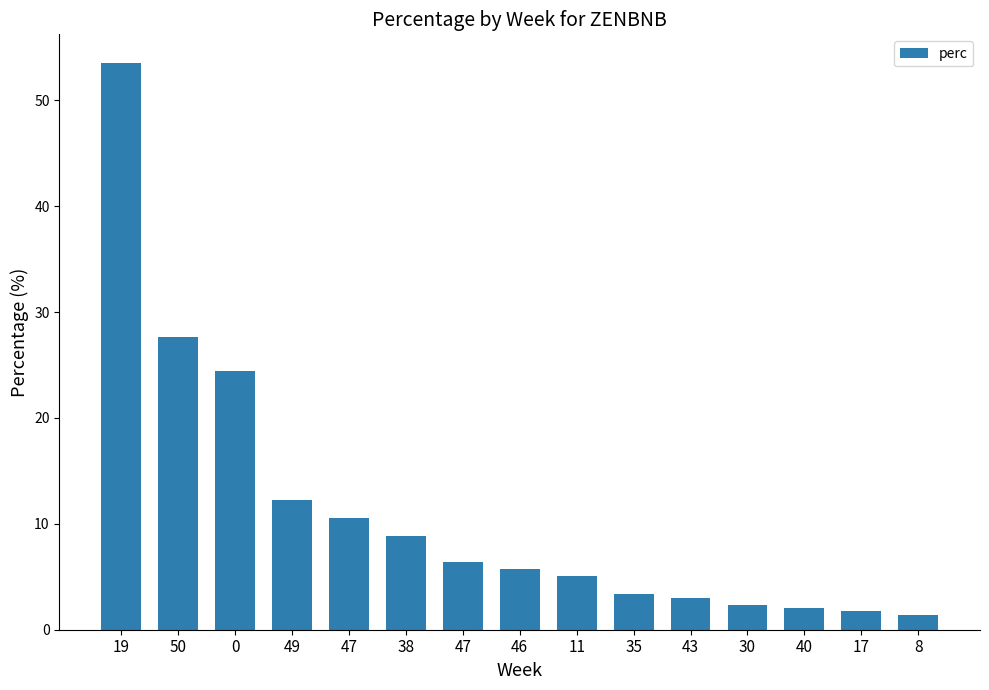

List the labels in order of value, largest first.

19, 50, 0, 49, 47, 38, 47, 46, 11, 35, 43, 30, 40, 17, 8